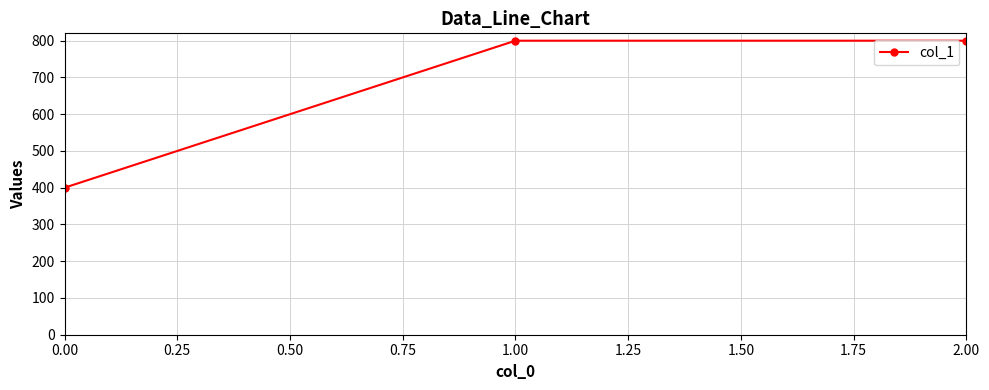

What is the sum of all values?

2000